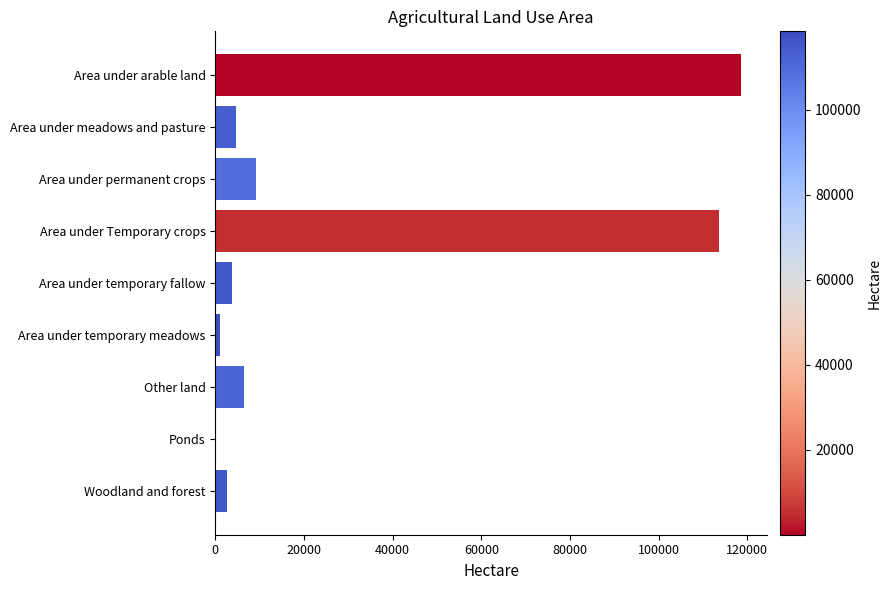

Which has a higher value, Other land or Woodland and forest?

Other land